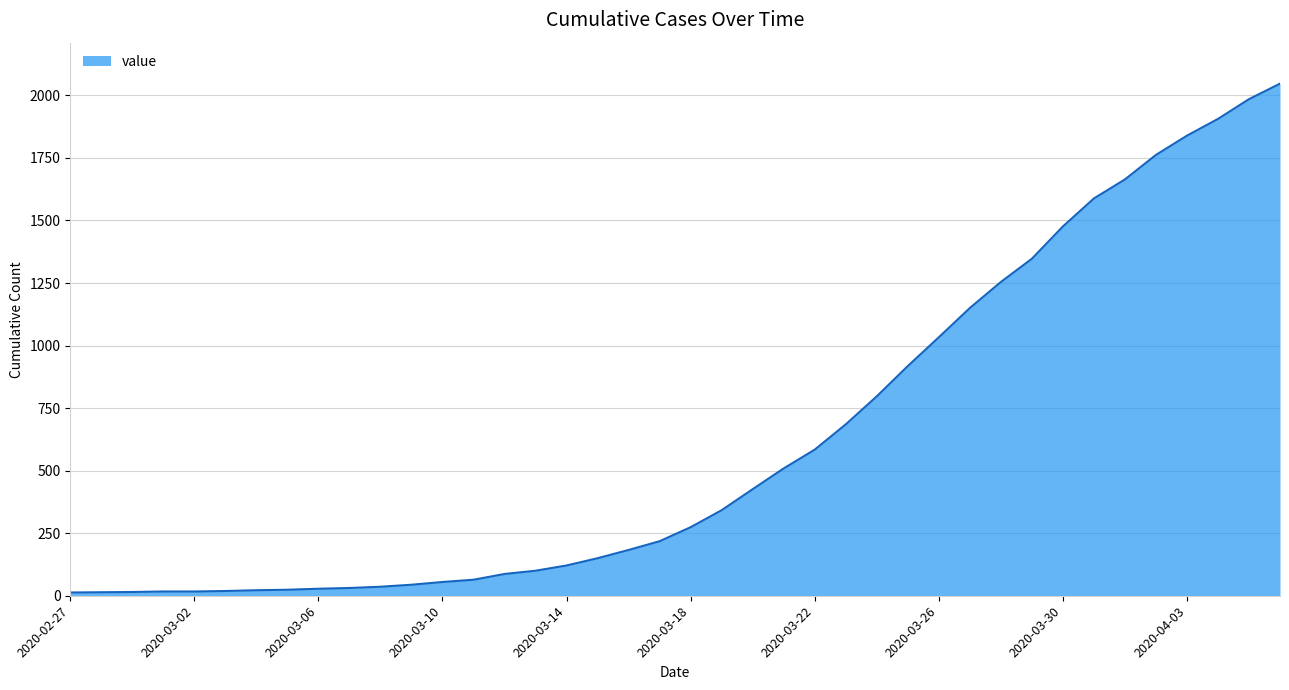

Does the chart display data point markers on the line(s)?

No